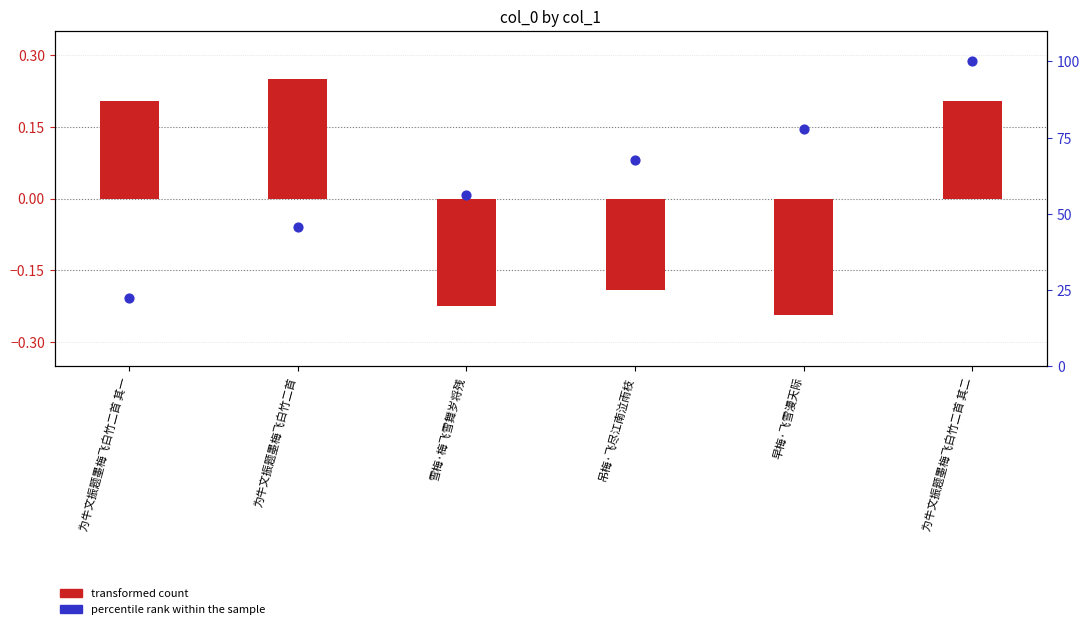

Which series has the widest spread of Y values?

percentile rank within the sample